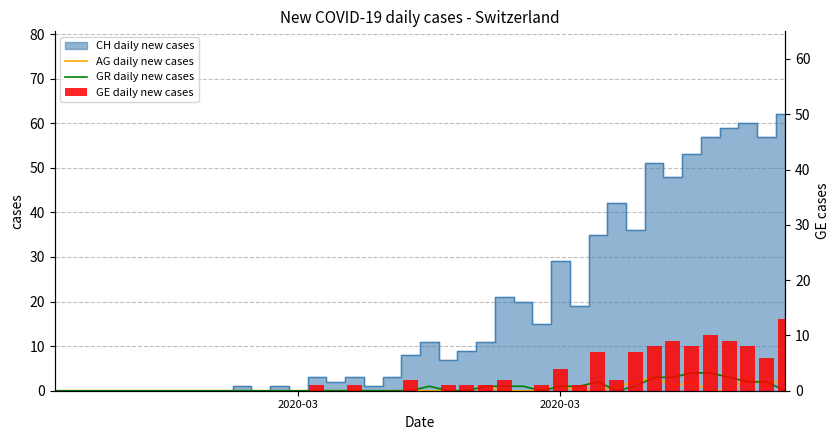

What is the sum of all AG daily new cases values?

18